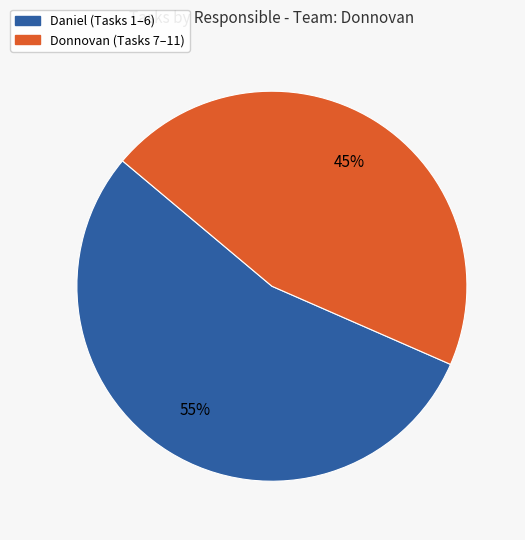

Between Daniel and Donnovan, which is larger?

Daniel